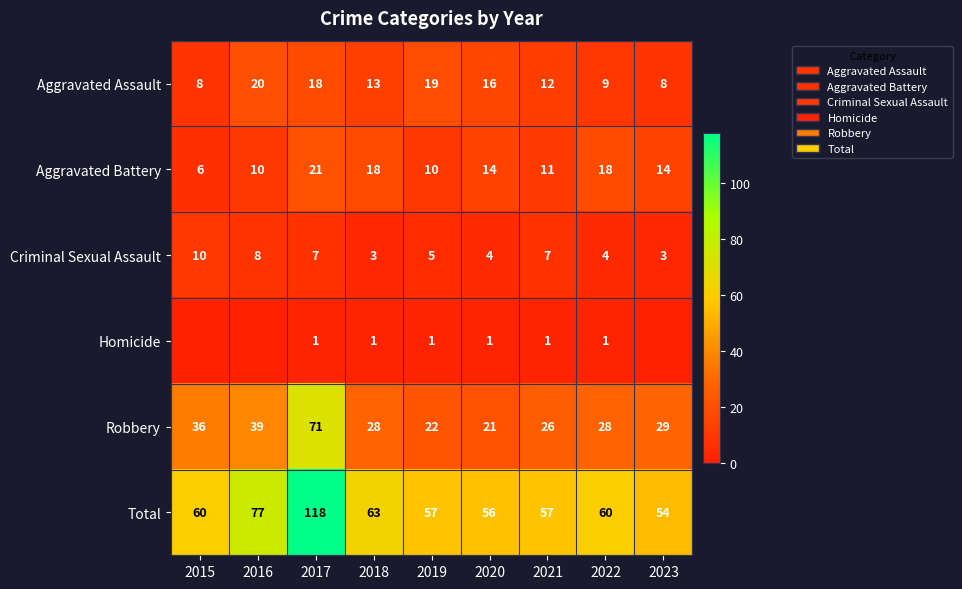

What is the approximate value of Total at 2015, to the nearest 10?

60